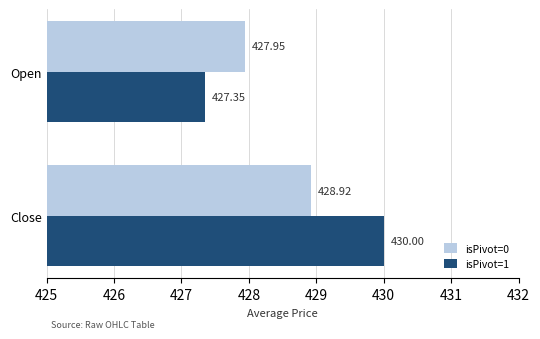

How many data points does each series have?

2